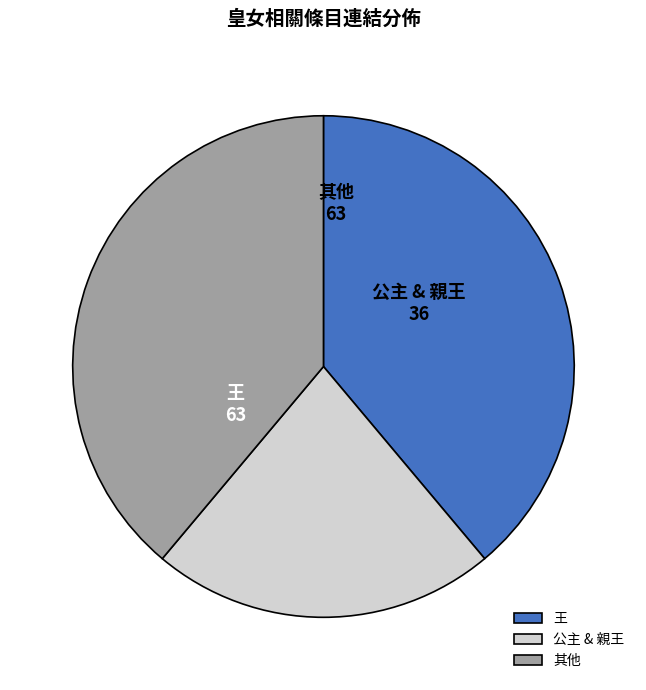

Do 其他 and 公主 & 親王 together represent more than half of the pie?

Yes